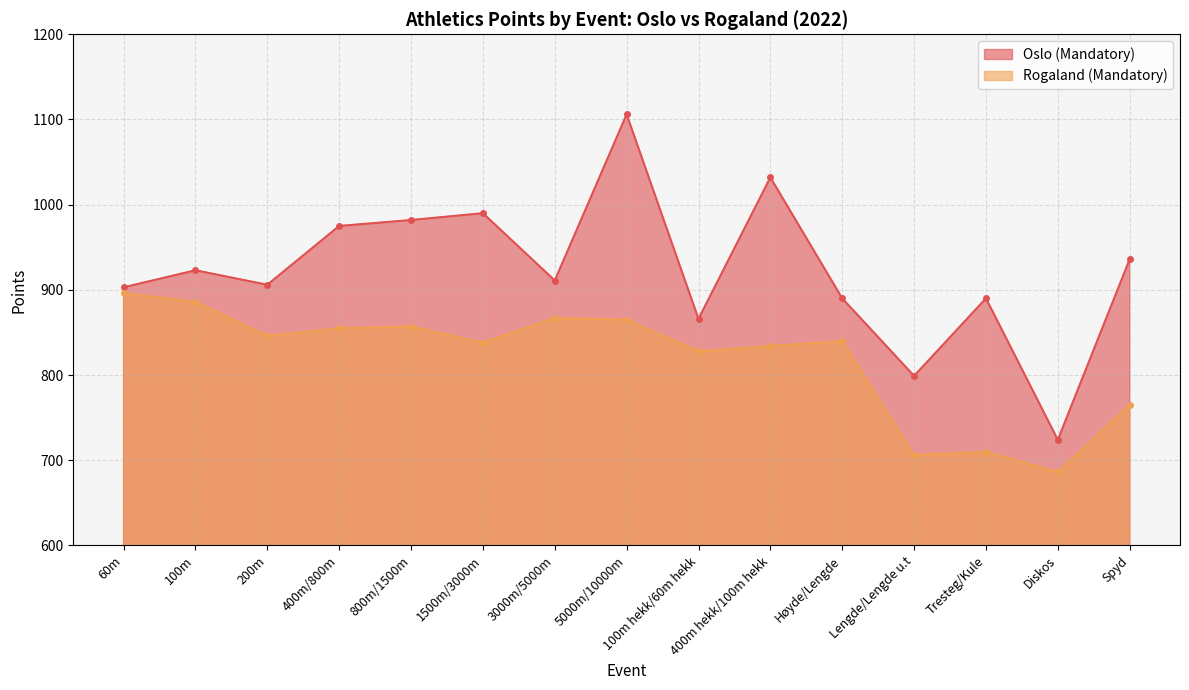

How many lines are shown in the chart?

2